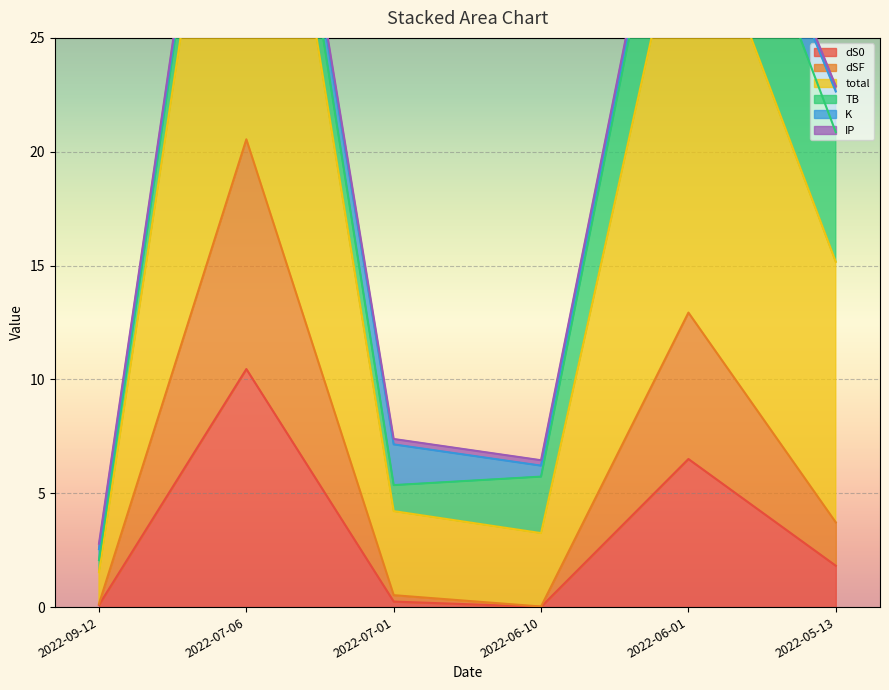

At how many categories does at least one series exceed 5?

5